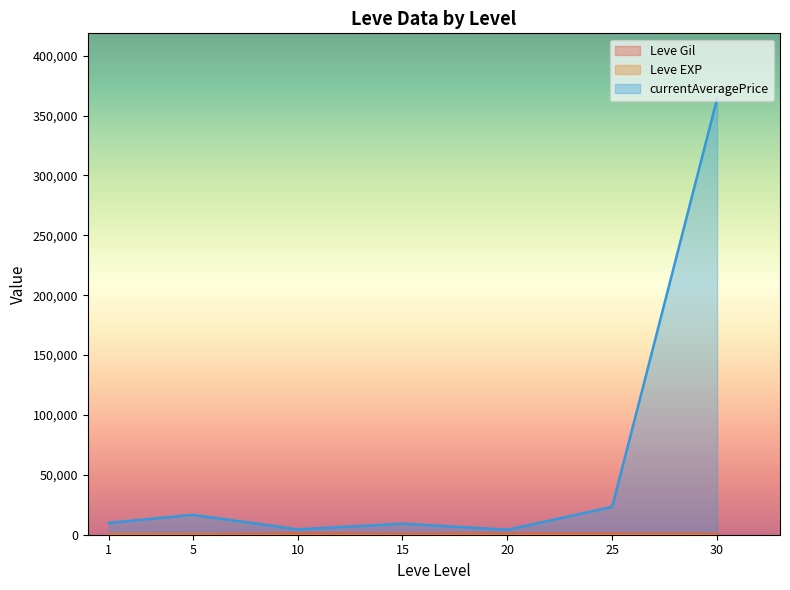

What is the maximum value for currentAveragePrice?

364000.0